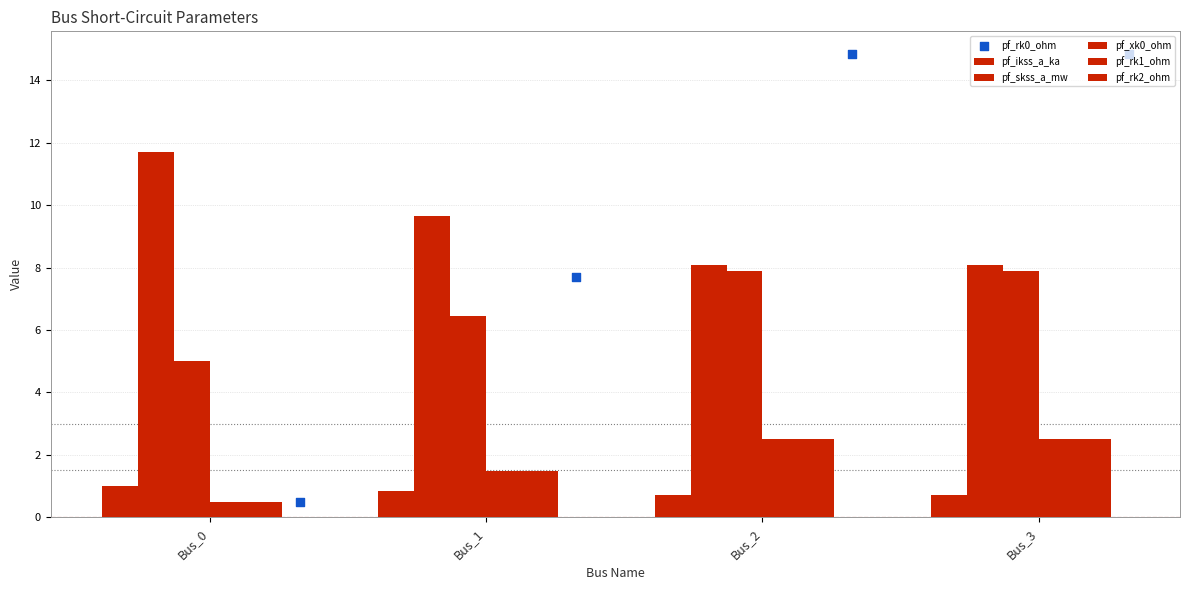

At which category is the sum across all series the highest?

Bus_2